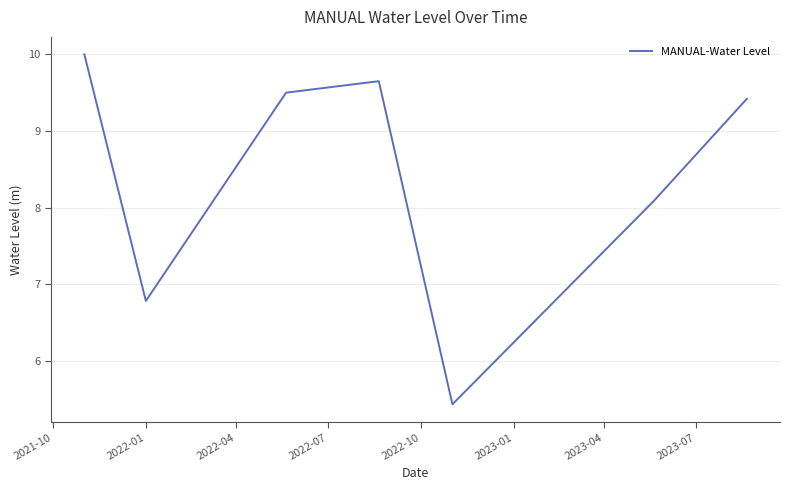

How many interior local peaks (higher than both neighbors) does the data have?

1